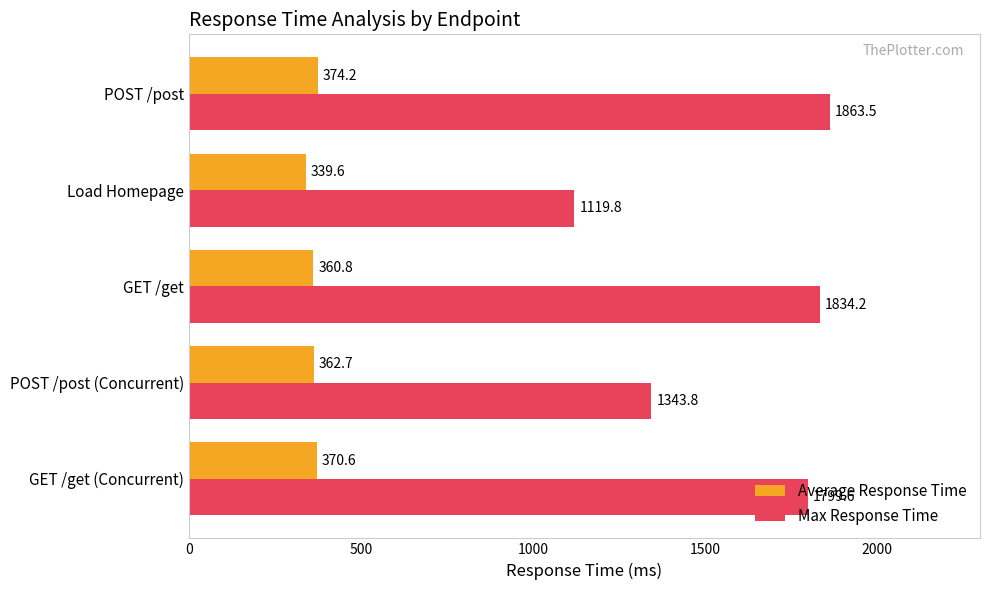

How many values in the Average Response Time series are below 362?

2